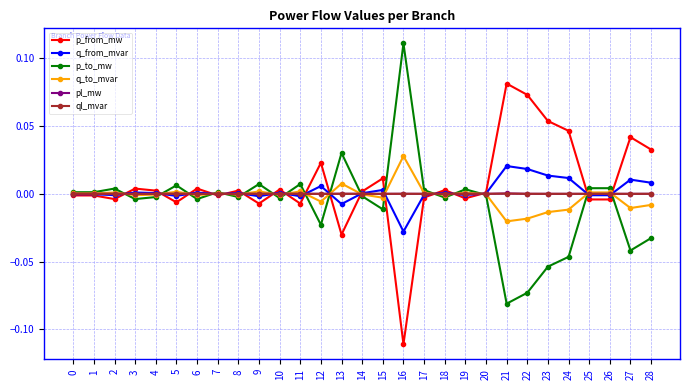

Which category has the highest value in the q_from_mvar series?

21